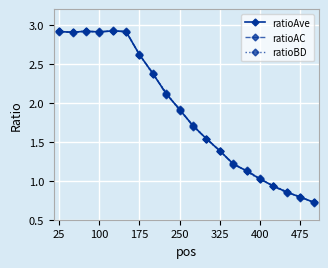

Rank the series by their average value, from highest to lowest.

ratioBD, ratioAve, ratioAC